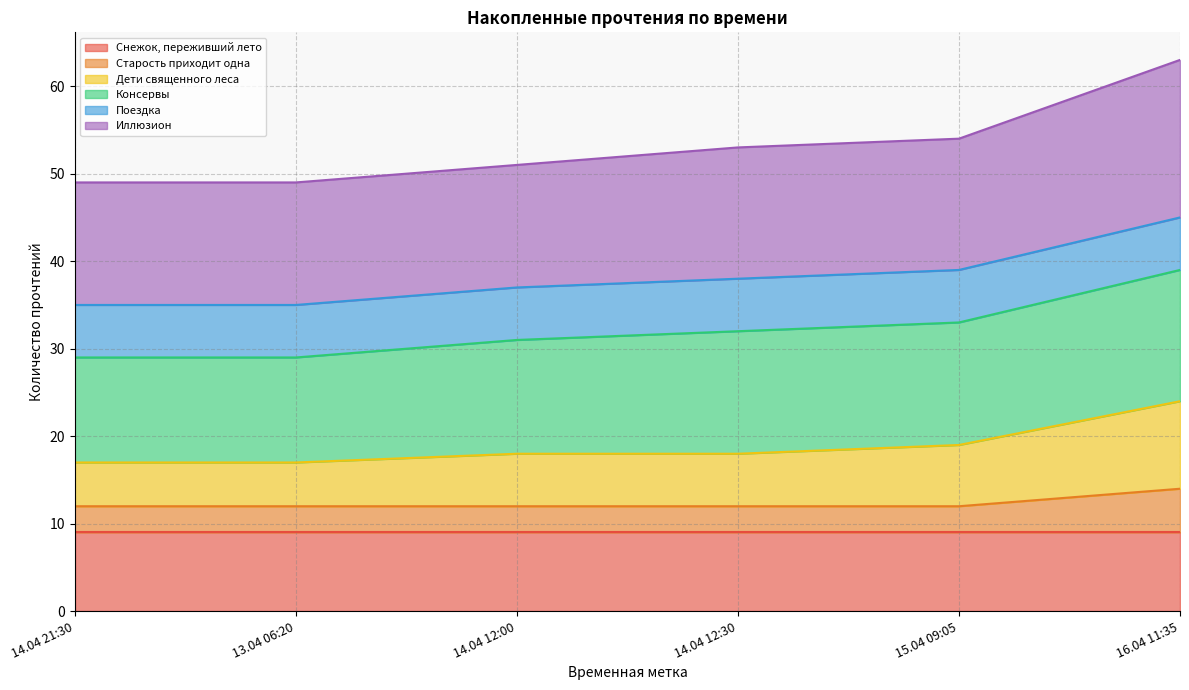

What is the label of the 2nd point from the left?

13.04 06:20